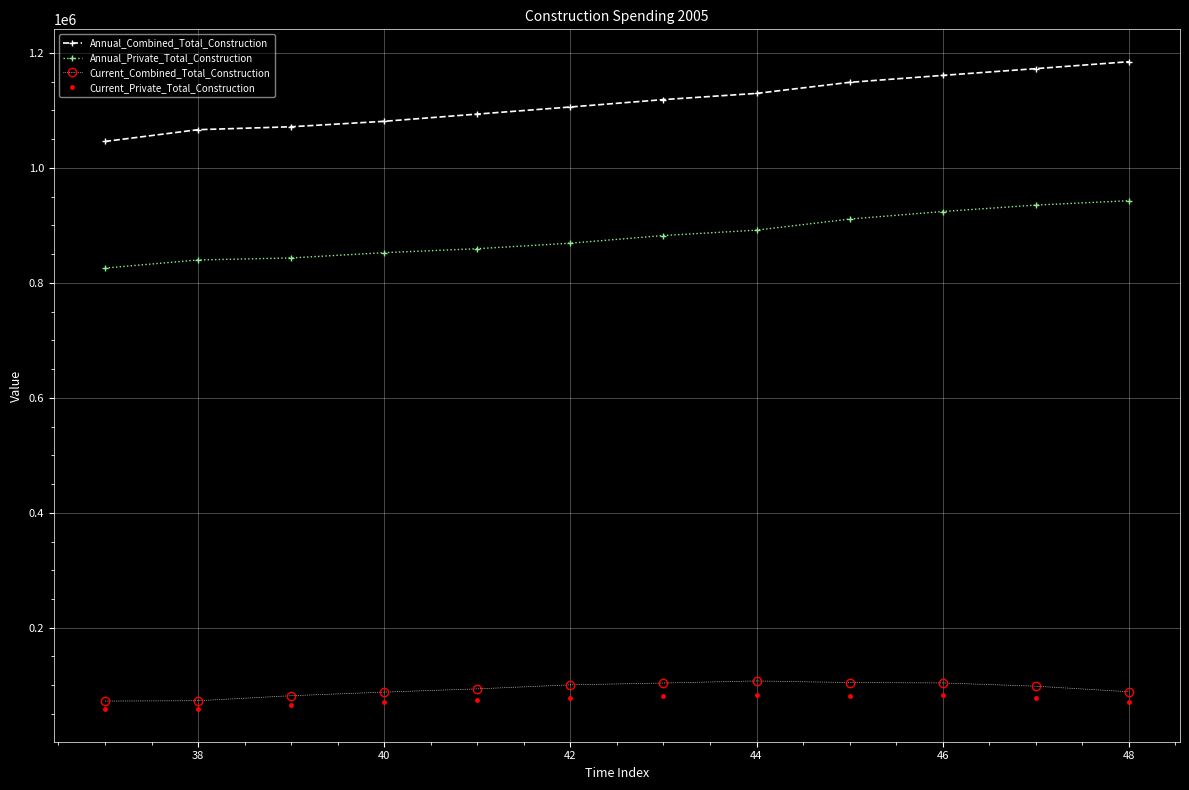

True or false: Annual_Private_Total_Construction and Current_Private_Total_Construction intersect in this chart.

False